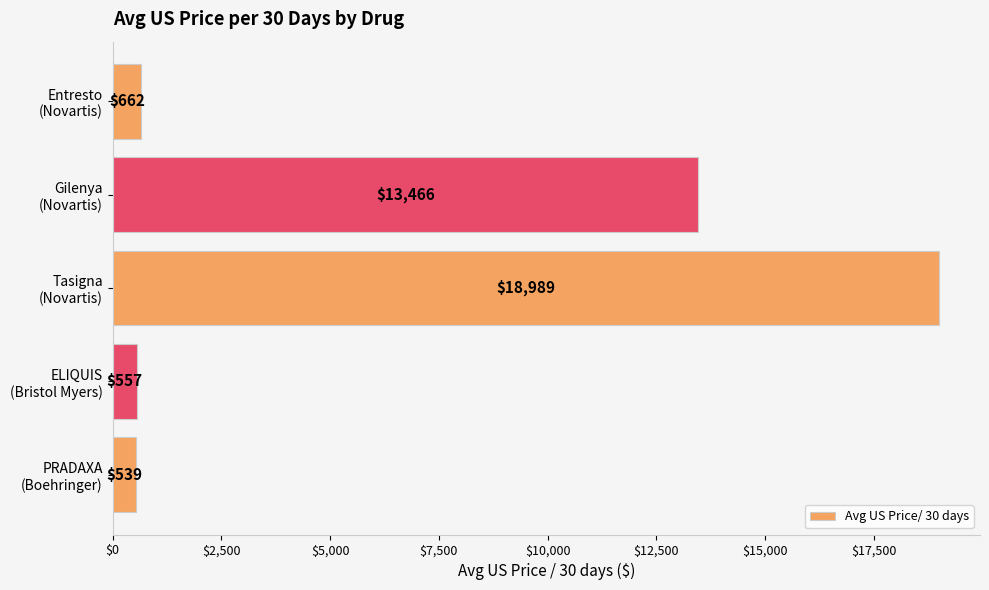

Count the number of data series in this chart.

1